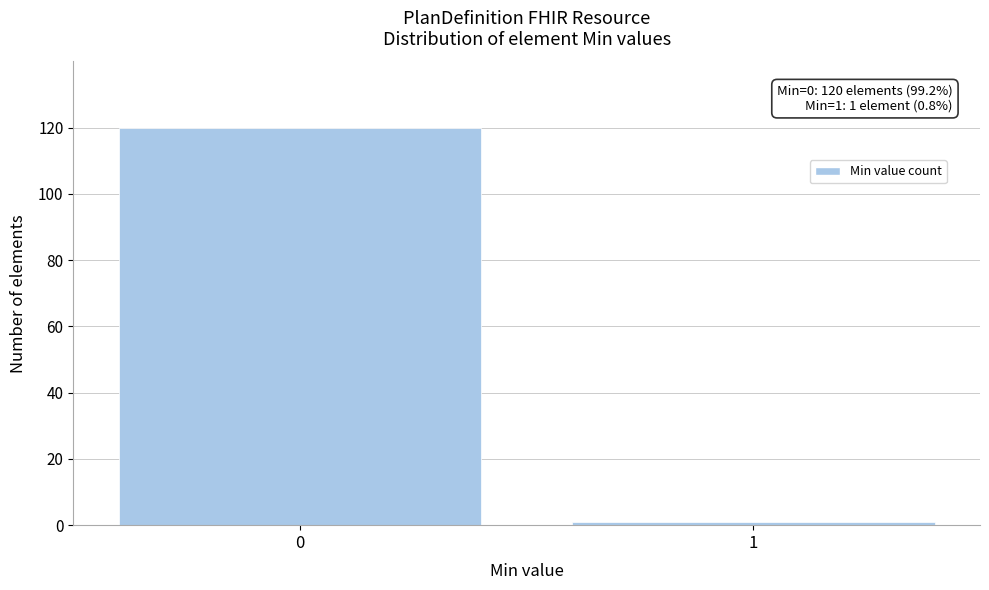

Reading left to right, what are all the values shown in this chart?

120	1